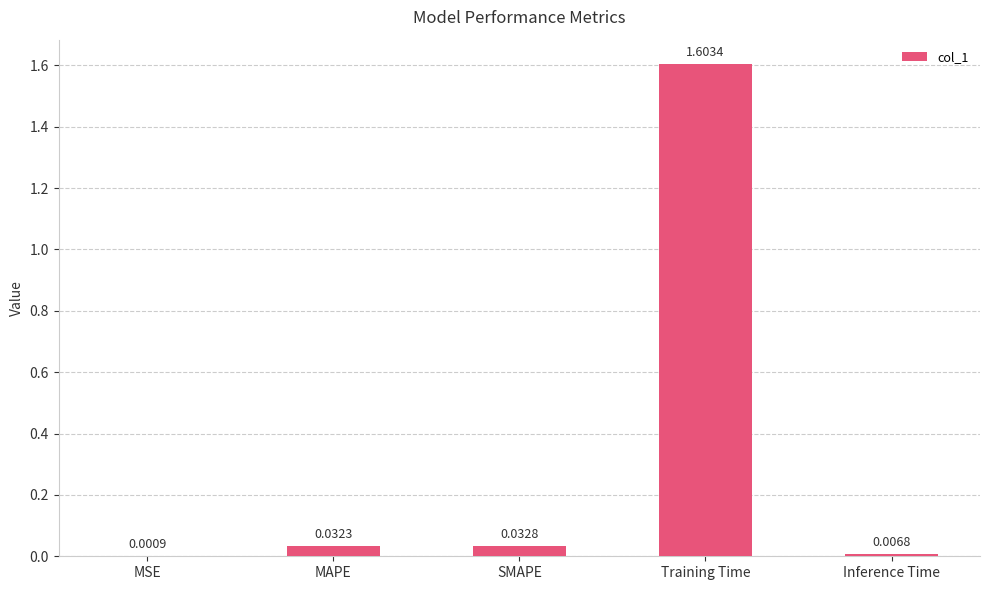

What value does the data have at Training Time?

1.6